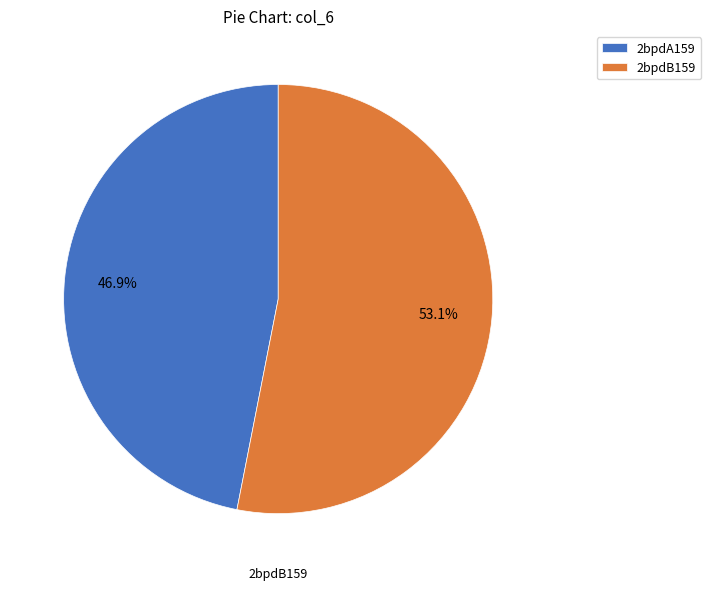

Approximately how many times larger is the value at 2bpdB159 compared to 2bpdA159?

1.1